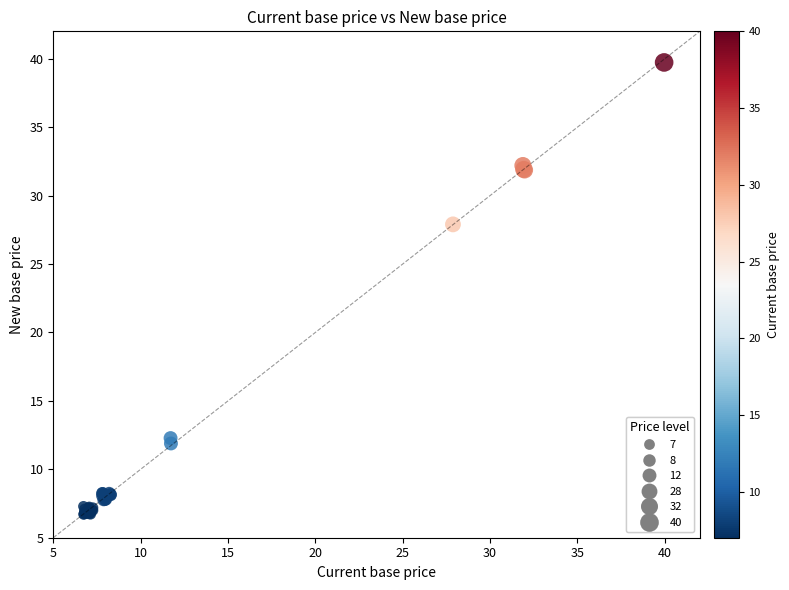

What Y value in the scatter plot is closest to 23?

27.9